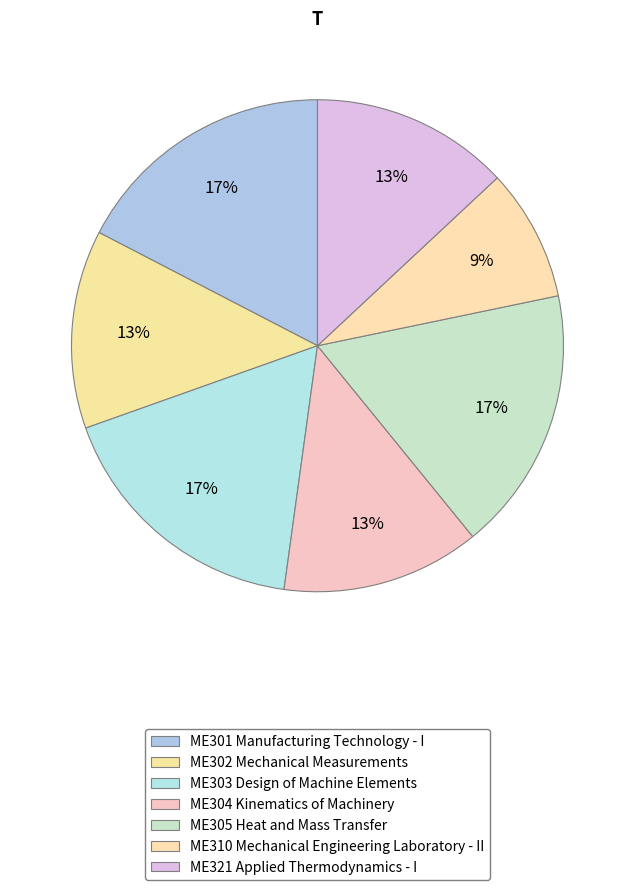

Does ME303 Design of Machine Elements represent more than half of the total?

No